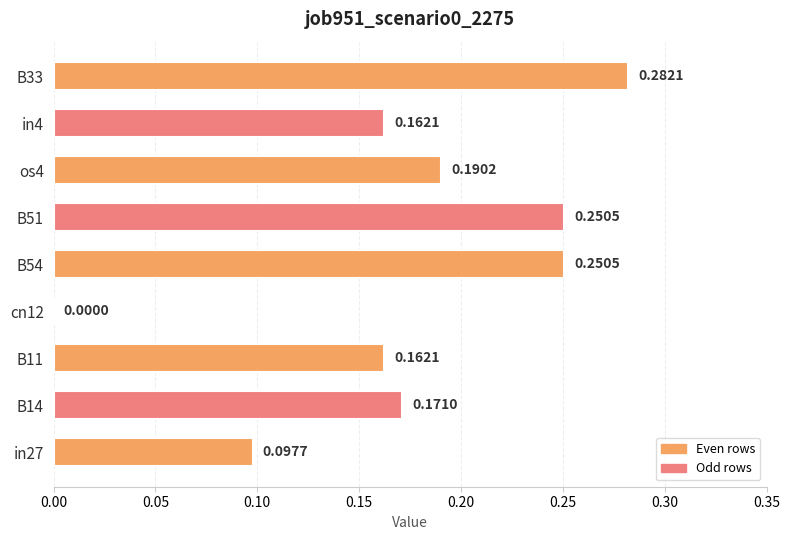

Between B11 and B51, which is larger?

B51